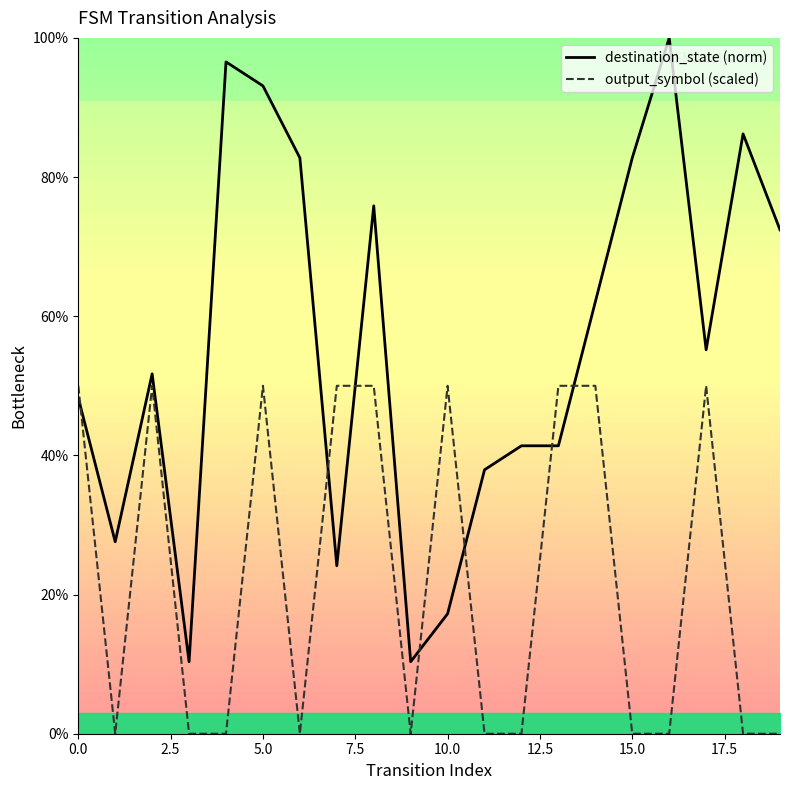

Which has a higher value, 9 or 10.0?

10.0